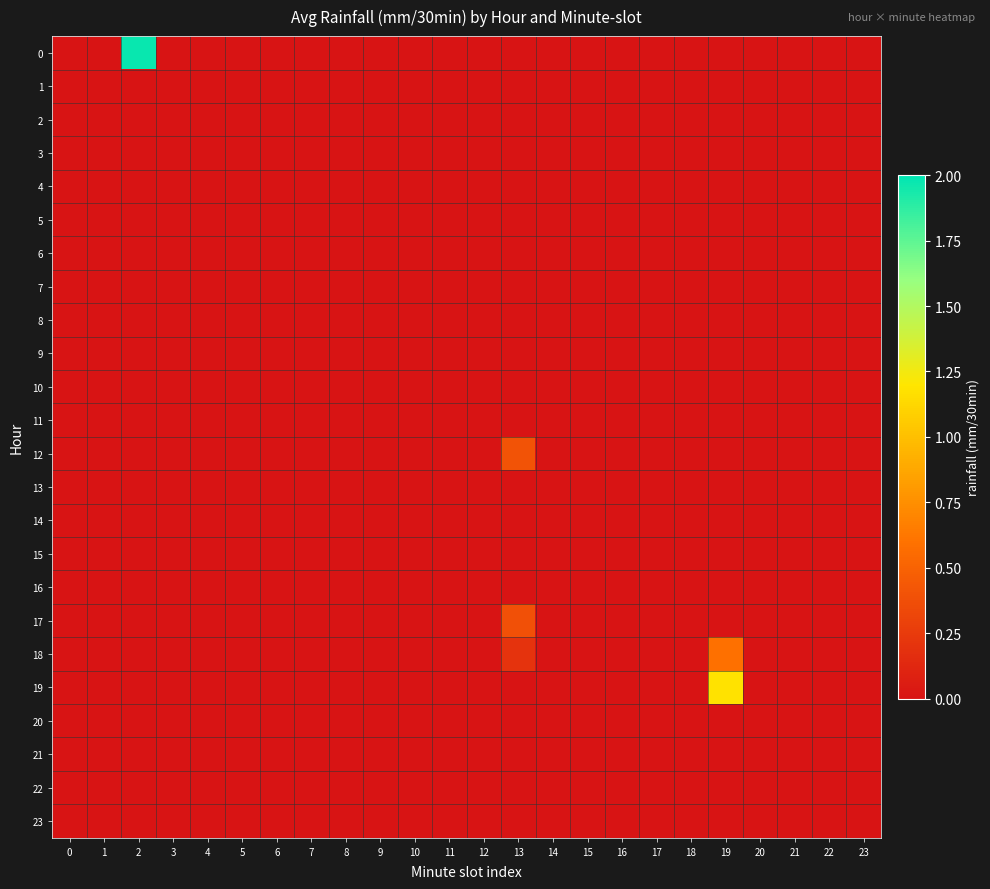

Which category has the highest value across all series?

2